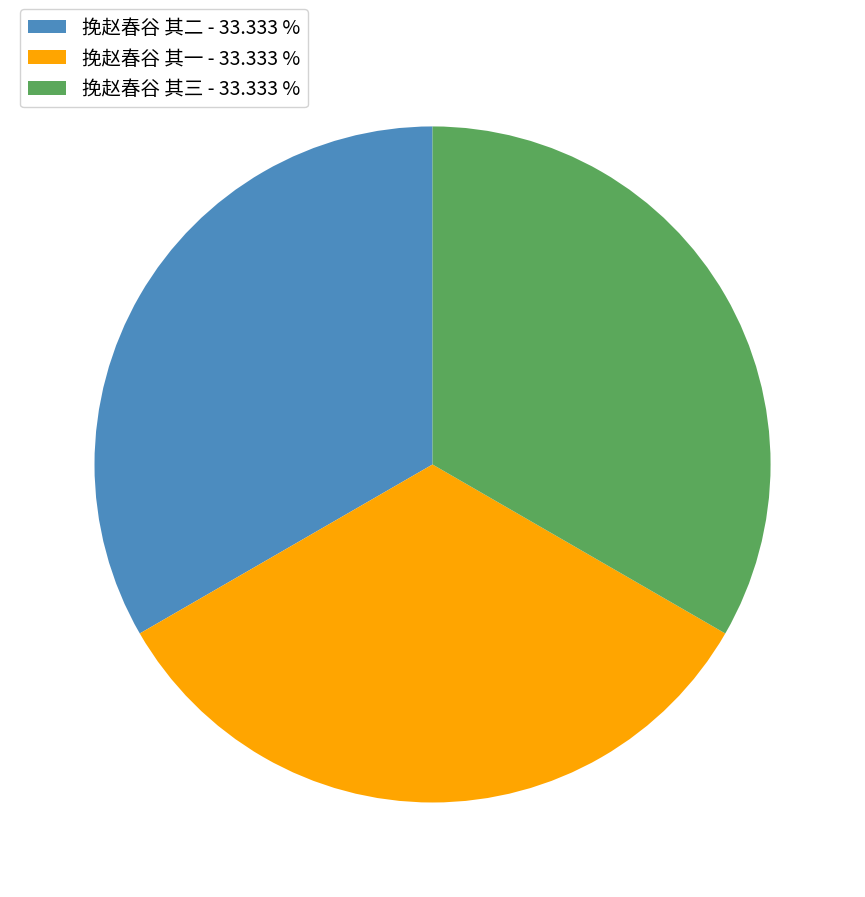

How many segments does this pie chart have?

3